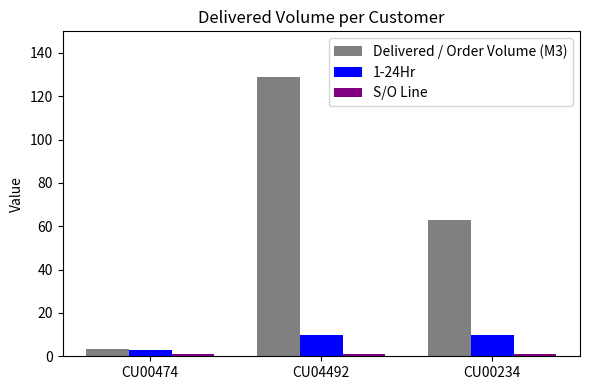

Which series has the widest spread of values?

Delivered / Order Volume (M3)